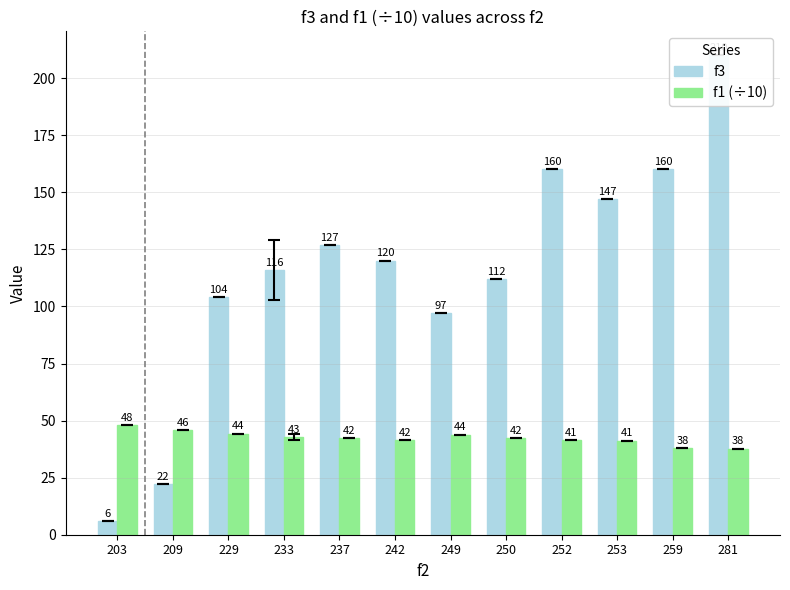

Which series changed the most between 259 and 281?

f3